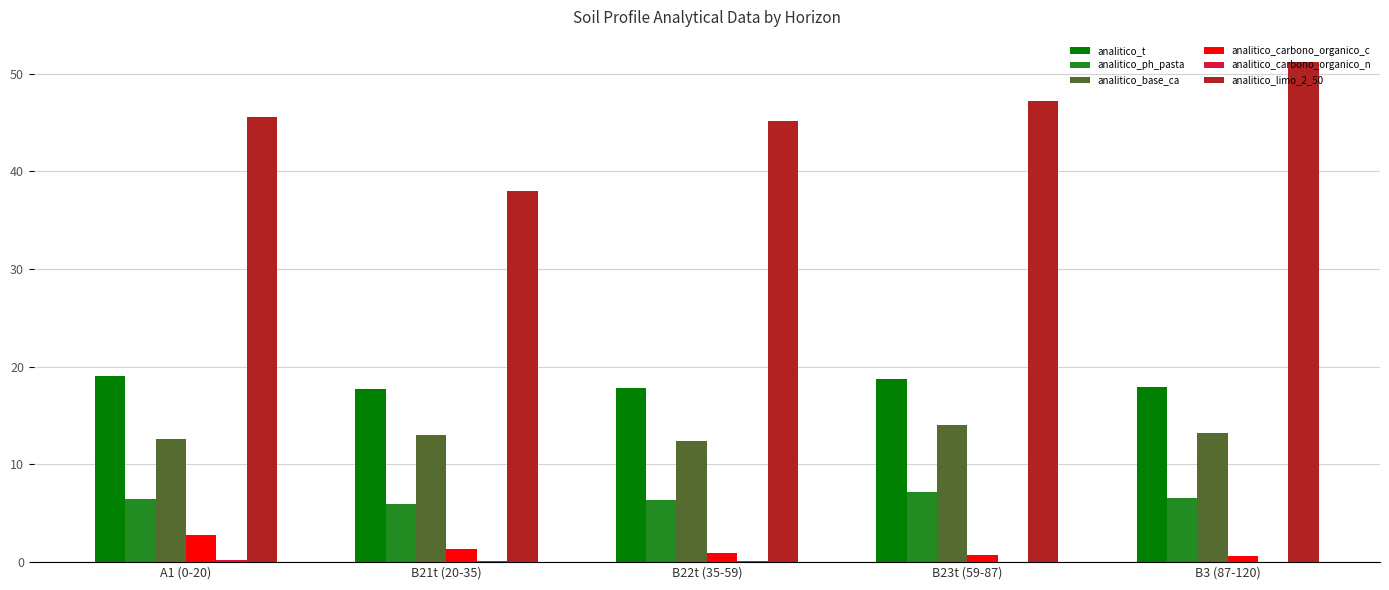

Which category has the highest value in the analitico_limo_2_50 series?

B3 (87-120)